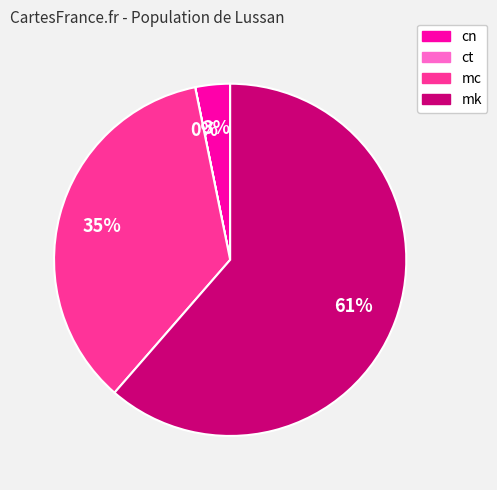

Which slice is the largest?

mk